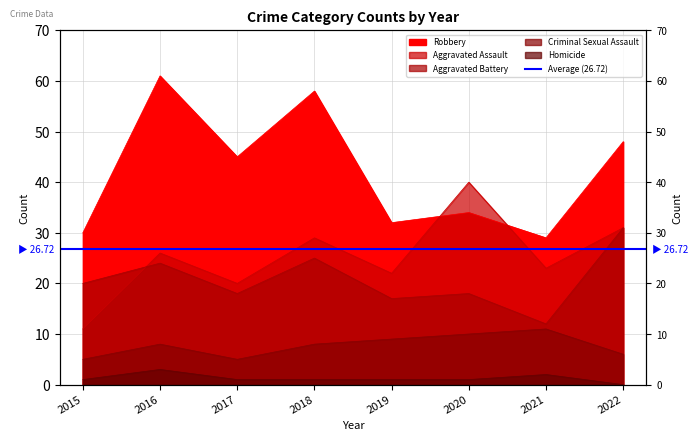

What value does the Aggravated Assault series have at 2016?

26